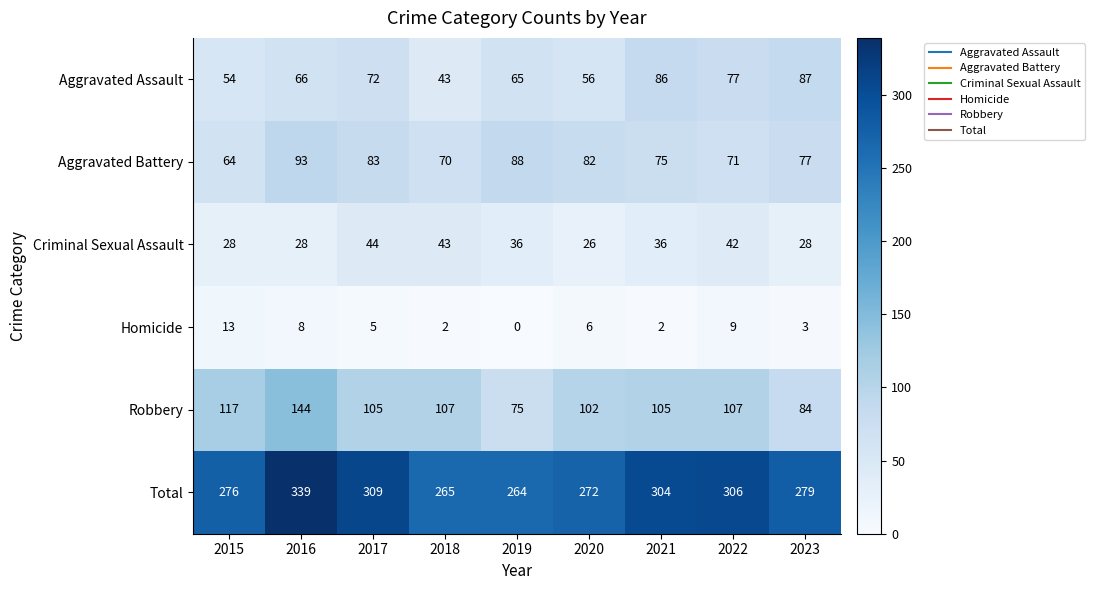

The Aggravated Battery series shows 70 at 2018. True or false?

True